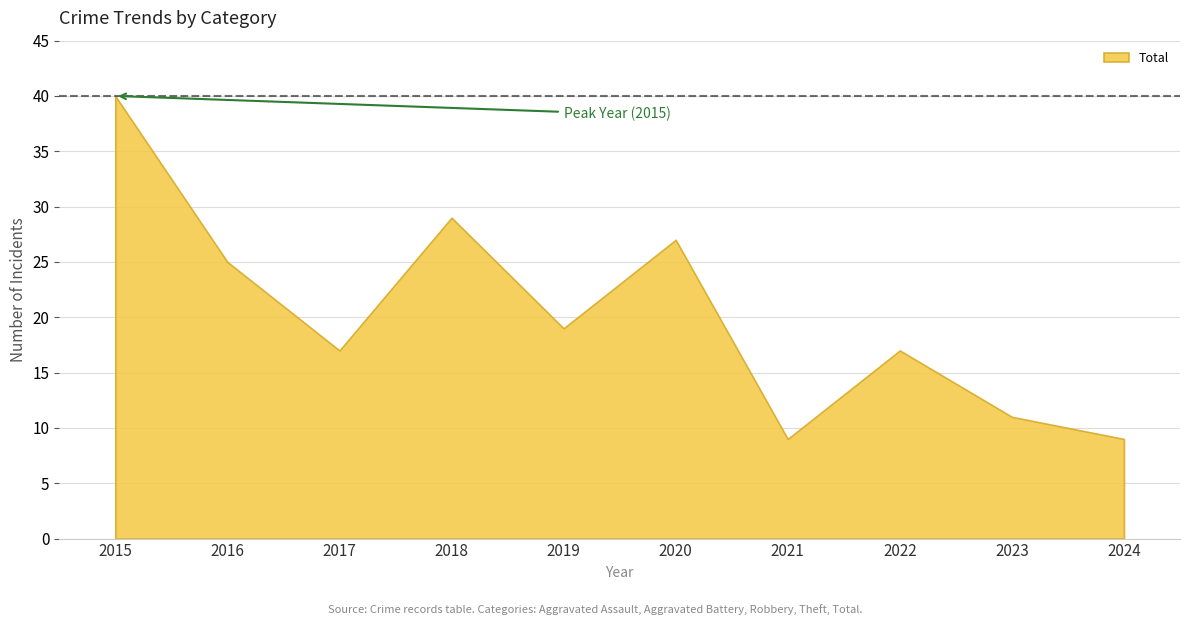

What is the greatest value displayed?

40